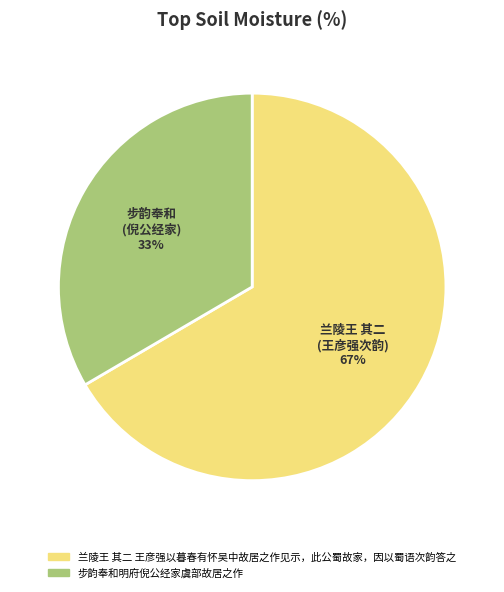

Rank the categories by value from highest to lowest.

兰陵王 其二 王彦强以暮春有怀吴中故居之作见示，此公蜀故家，因以蜀语次韵答之, 步韵奉和明府倪公经家虞部故居之作